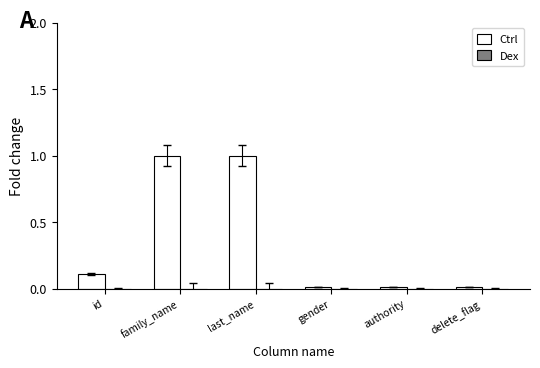

Does the chart contain any negative values?

No